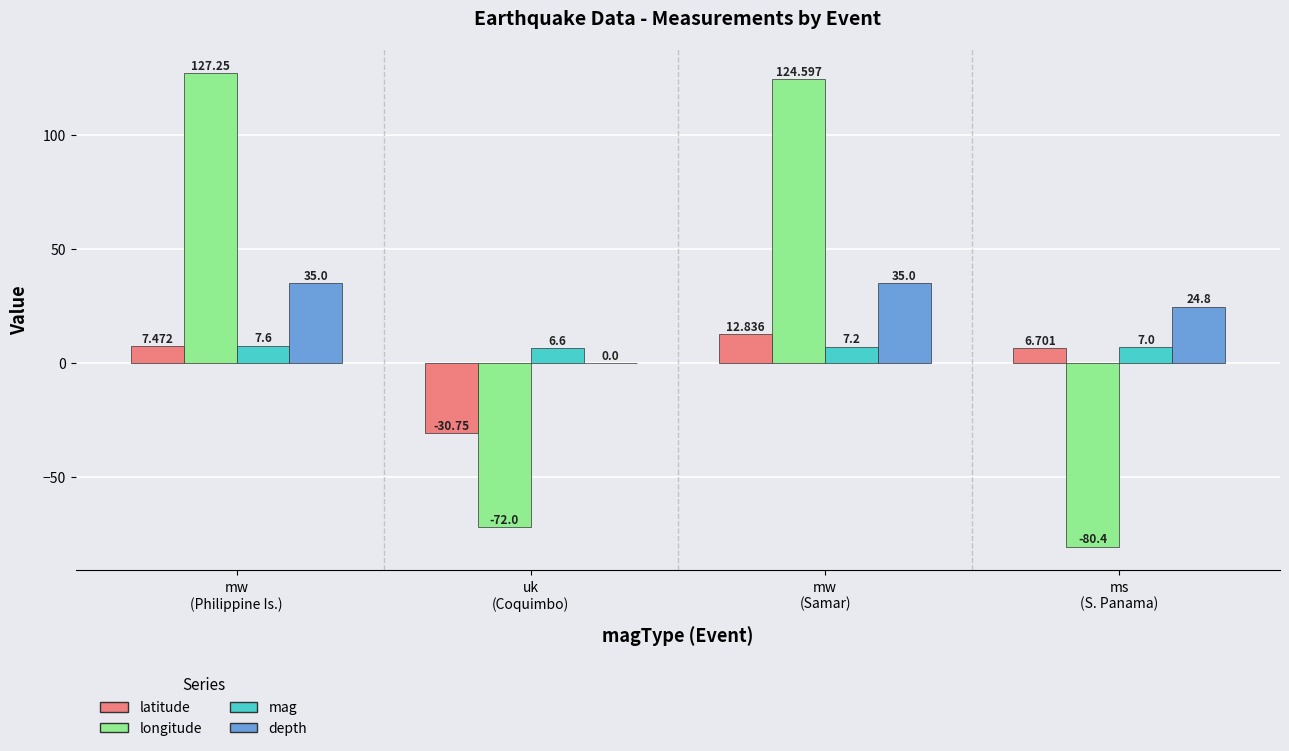

Which series has the largest total across all categories?

longitude